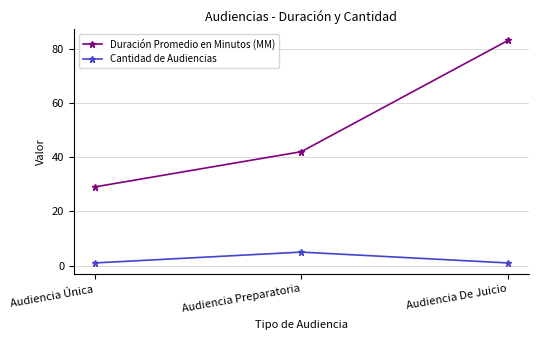

Is the value of Cantidad de Audiencias at Audiencia De Juicio greater than the value of Duración Promedio en Minutos (MM) at Audiencia Preparatoria?

No